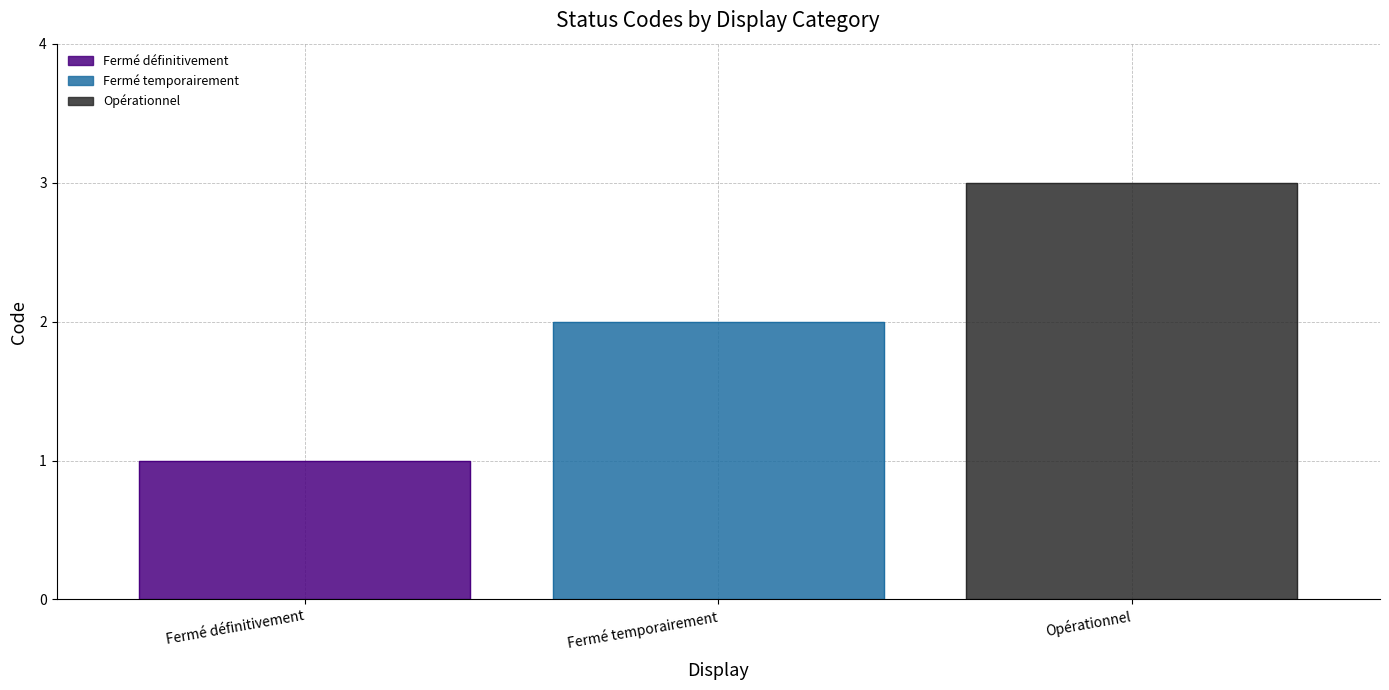

The value at Opérationnel is 3. True or false?

True